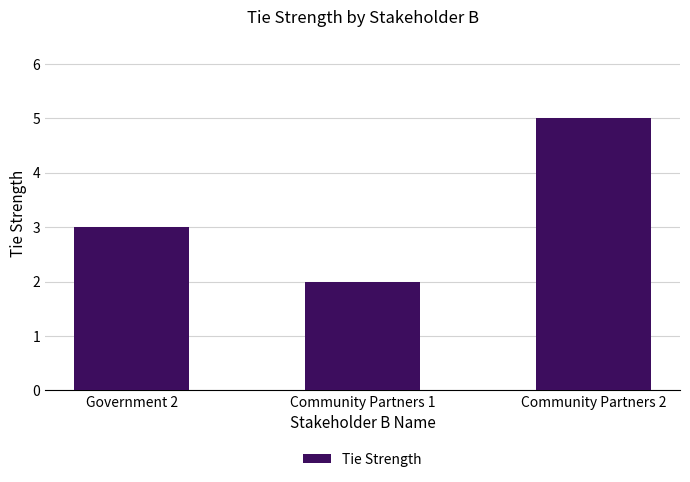

List the labels in order of value, largest first.

Community Partners 2, Government 2, Community Partners 1